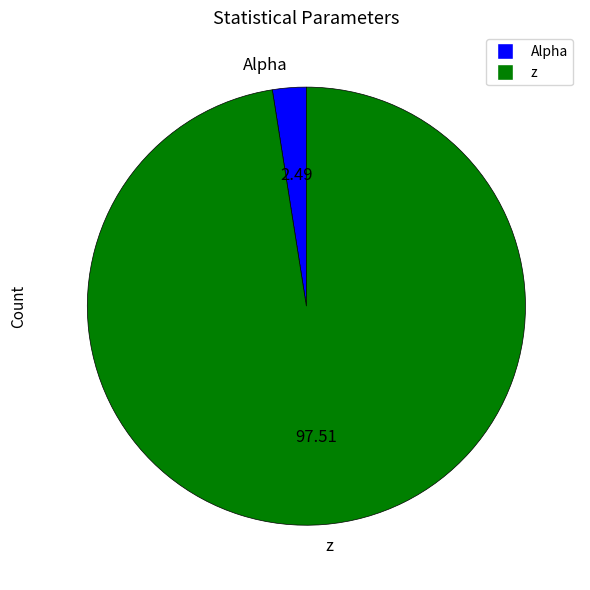

Count the number of slices in the pie.

2